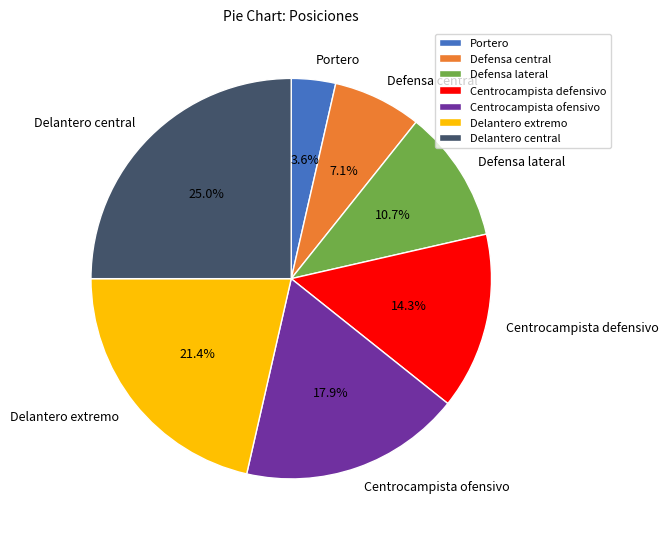

Which has a higher value, Defensa lateral or Delantero central?

Delantero central